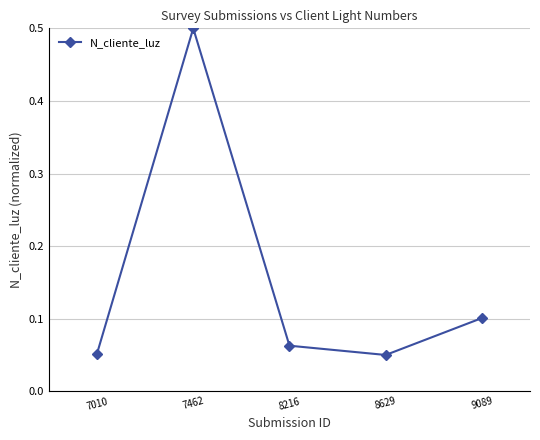

The value at 8216 is 0.0. True or false?

False